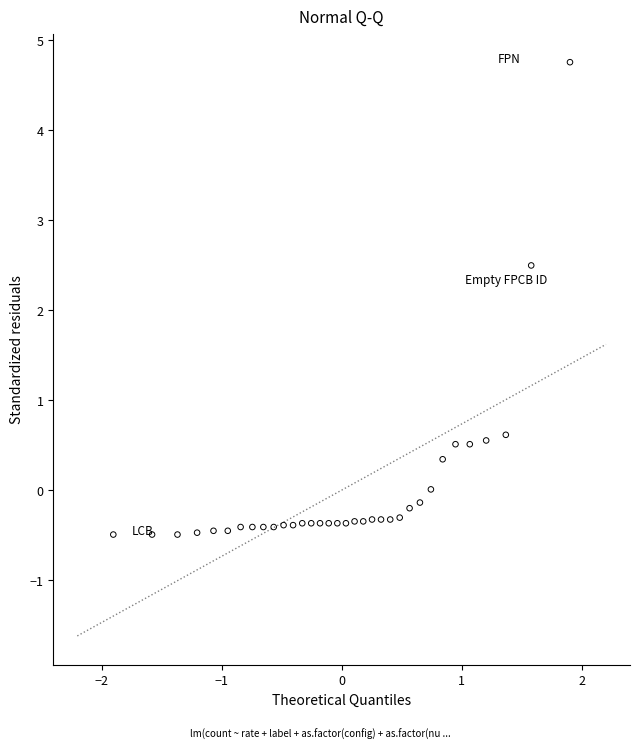

What Y value in the scatter plot is closest to 2?

2.5